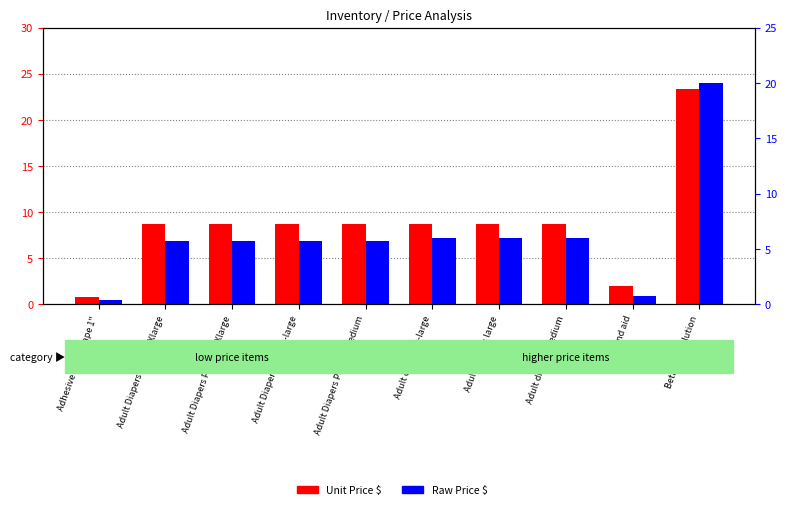

At Adult diapers Medium, list the series in order from smallest to largest.

Raw Price $, Unit Price $